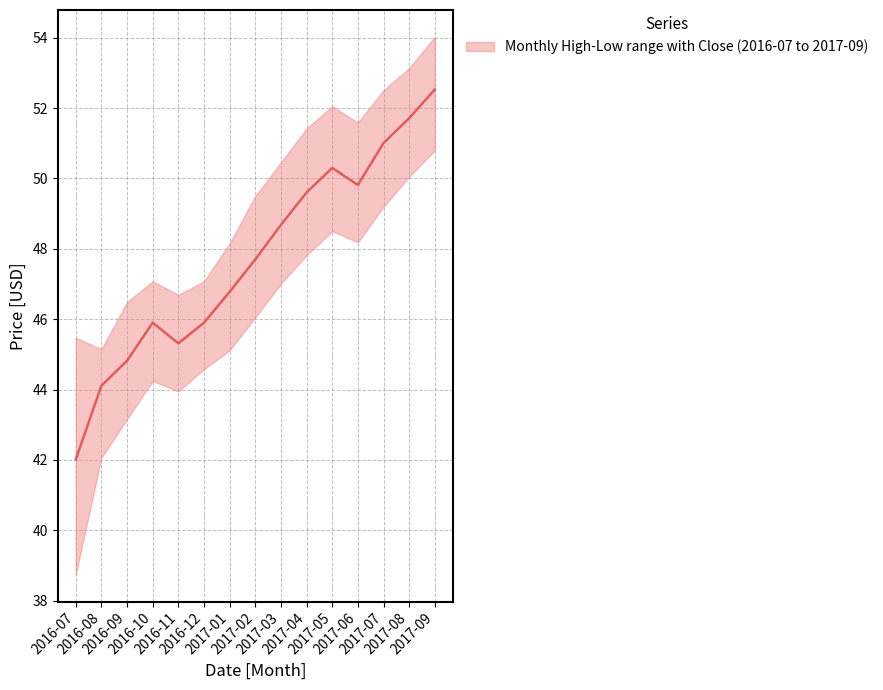

At which category does High reach its first local valley?

2016-08